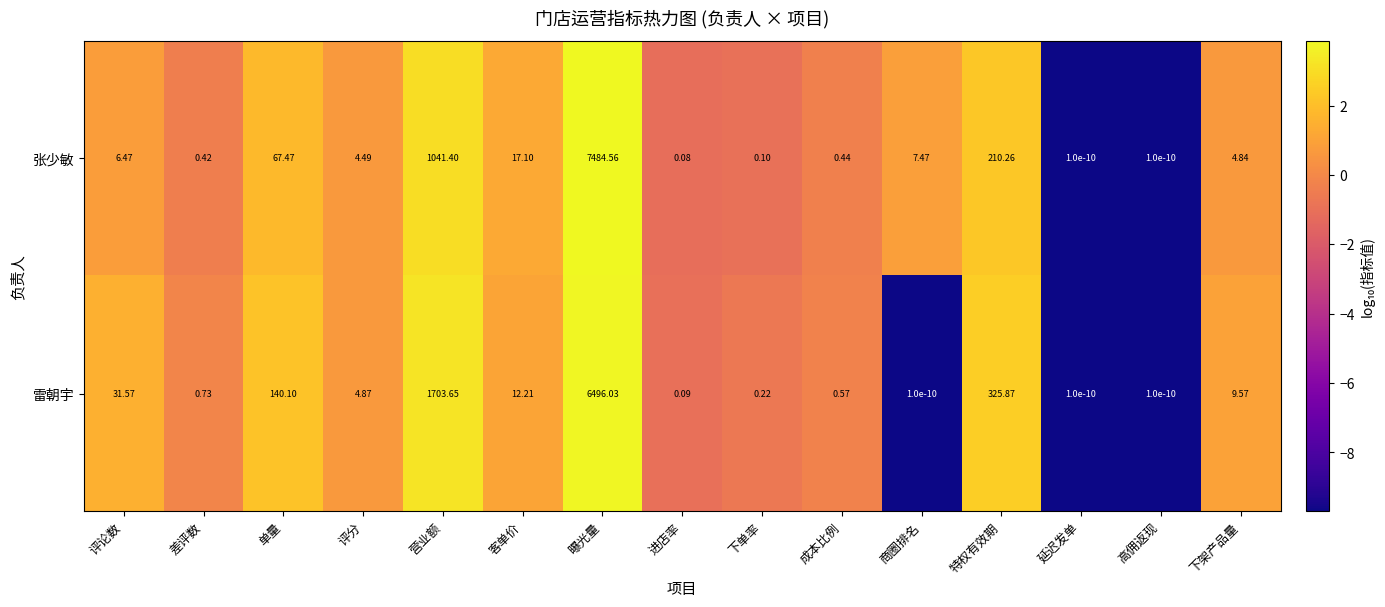

Count the number of data series in this chart.

2